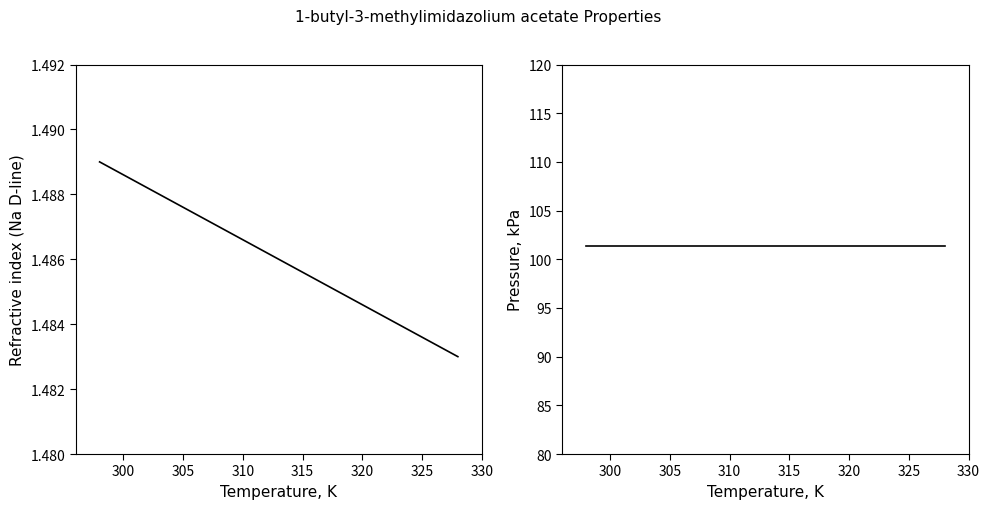

True or false: Pressure, kPa has more than 0 points higher than both neighbors.

False